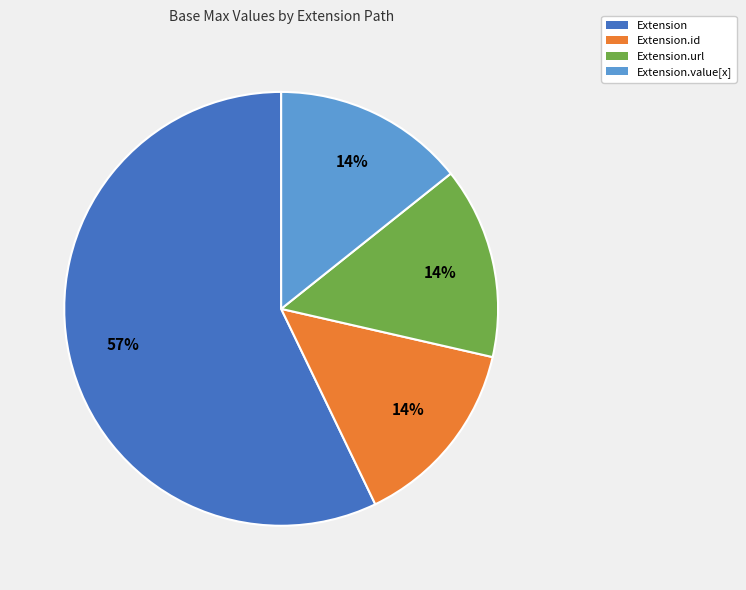

Is it true that Extension.url is 14% of the pie?

True